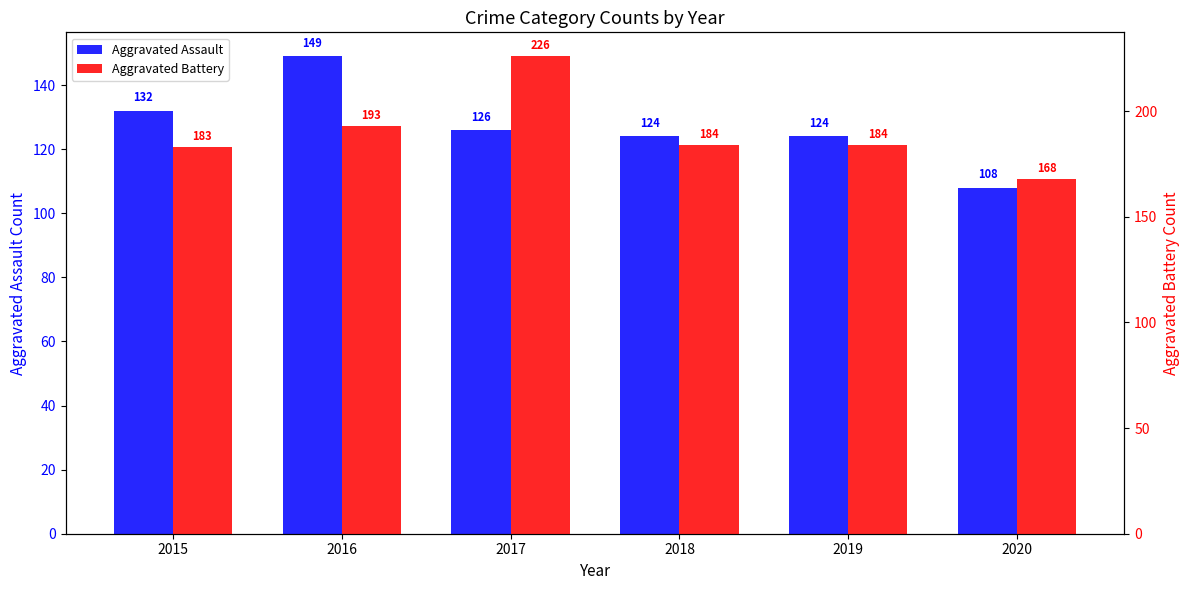

Is it true that Aggravated Battery equals 57 at 2020?

False